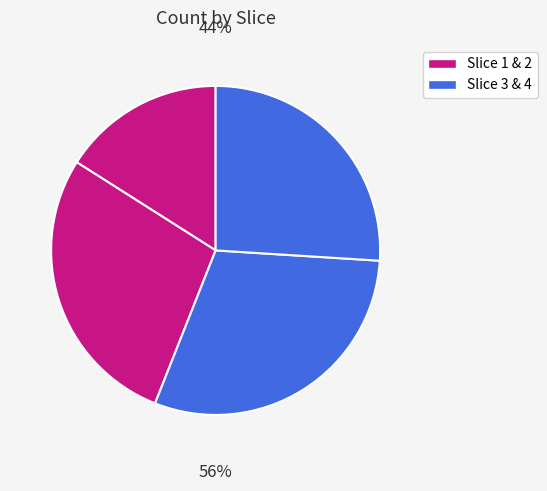

To the nearest percent, what is the average slice percentage?

25%